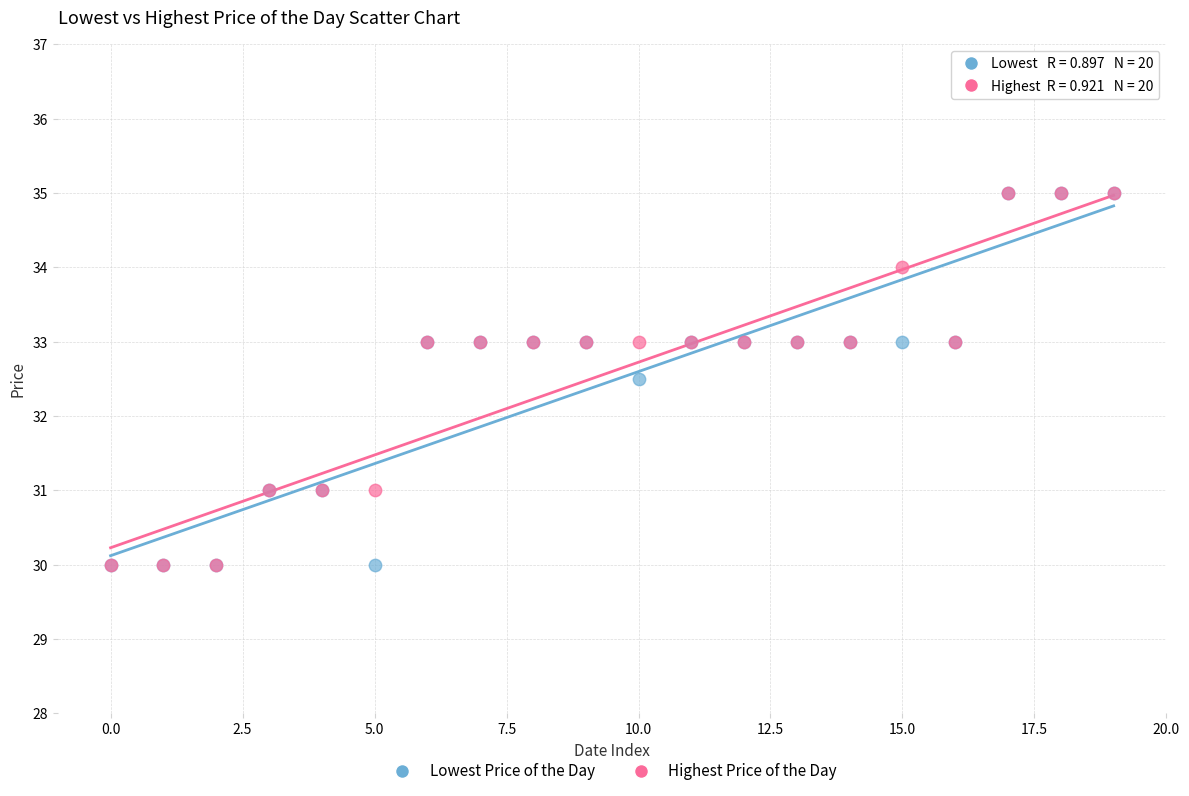

In the Lowest Price of the Day series, what Y value is closest to 32?

32.5